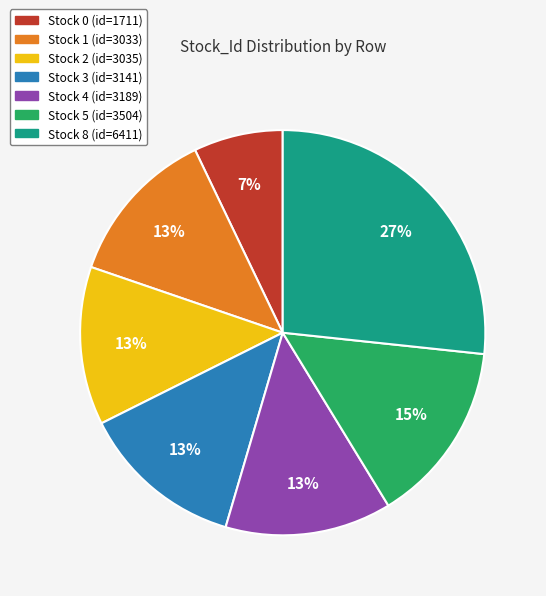

How many slices are in this pie chart?

7